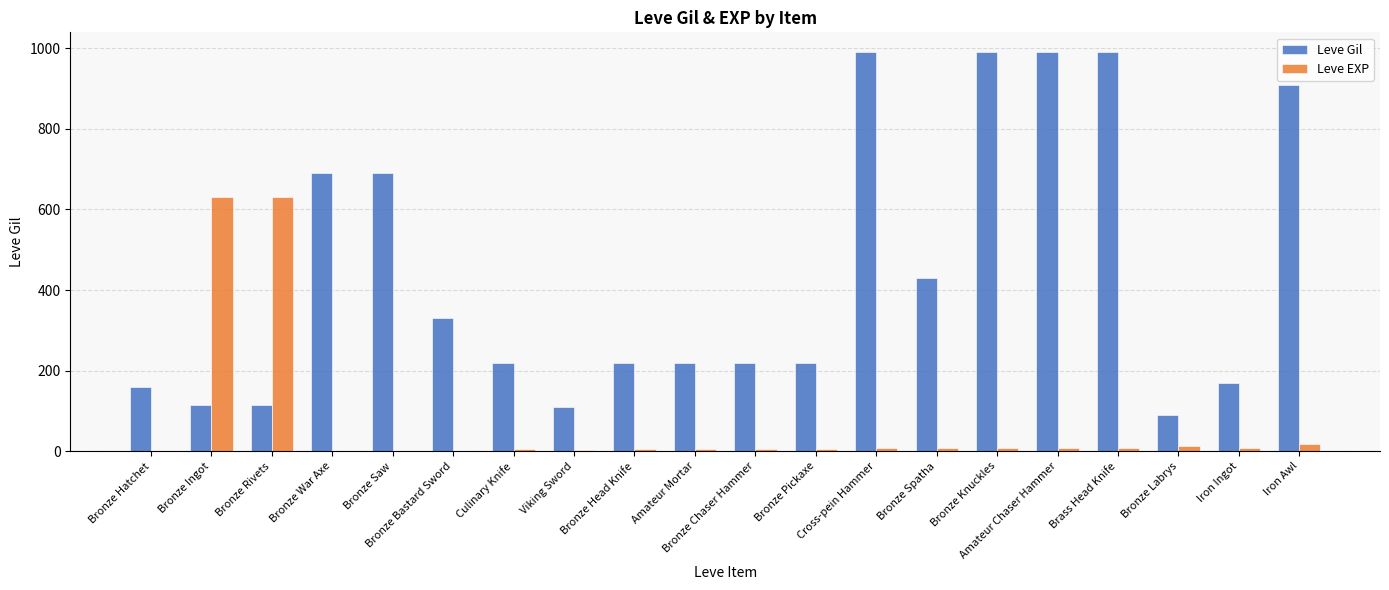

What is the maximum value shown in the chart?

990